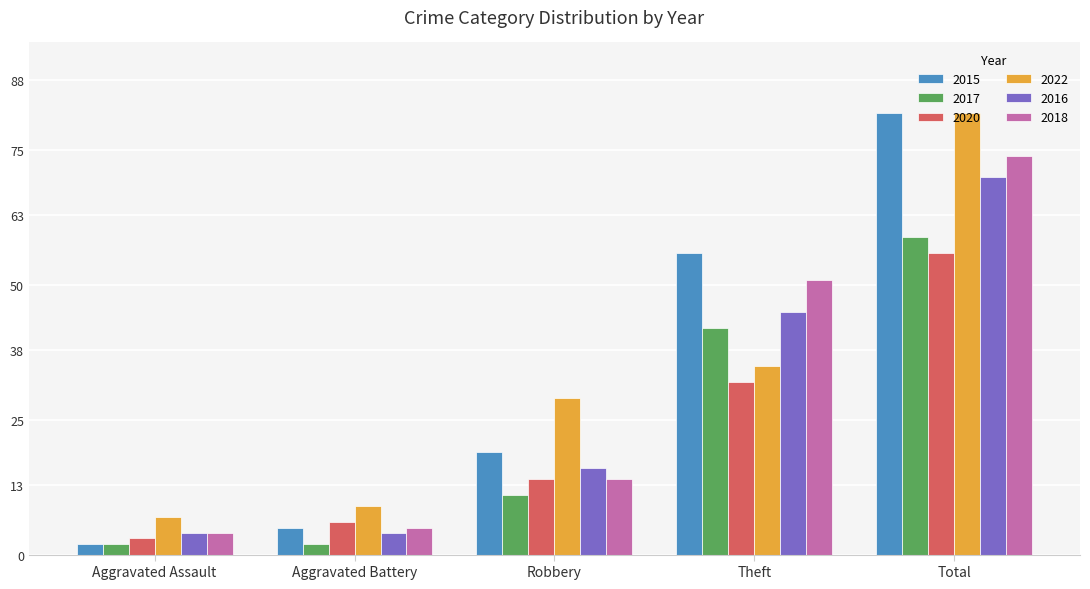

How many groups of bars are there?

5